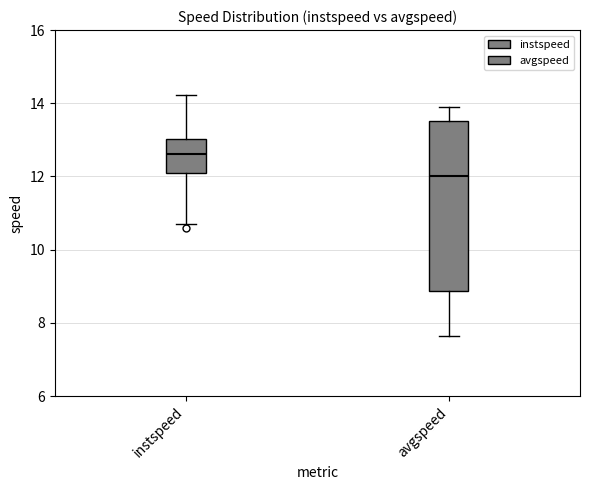

Reading left to right, transcribe this box plot: for each box, give where its median line is, the range the box spans, and where its two whiskers end, as read against the y-axis. The values are not printed on the chart, so give them approximately, as read against the axis.

instspeed: median 12.6, box 12.0 to 13.0, whiskers 10.8 to 14.2
avgspeed: median 12.0, box 8.8 to 13.6, whiskers 7.6 to 13.8